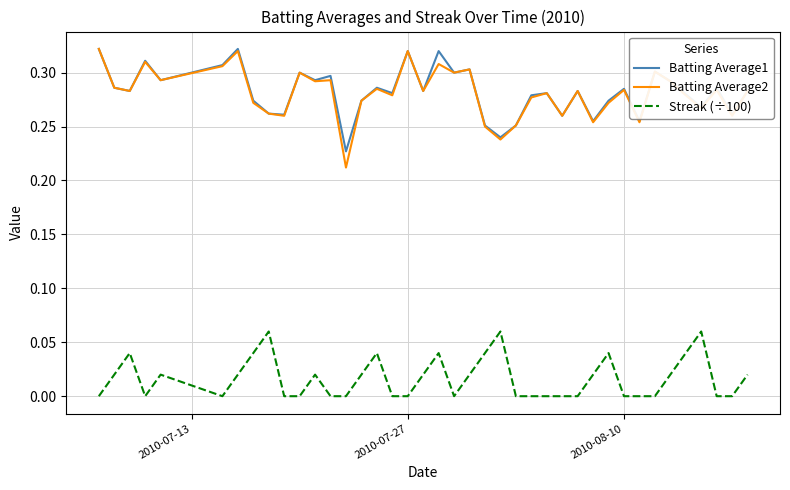

True or false: Streak (÷100) and Batting Average2 cross at least once.

False